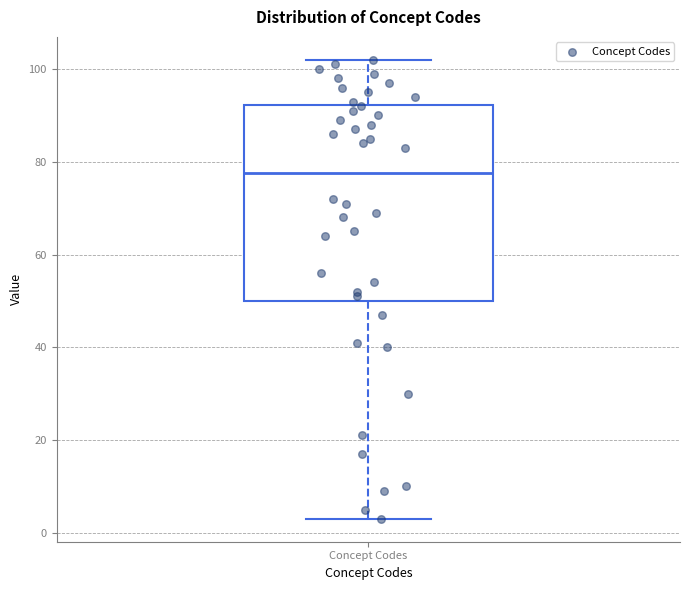

Where is the upper edge of the box for Concept Codes on the y-axis? The values are not printed on the chart, so give them approximately, as read against the axis.

92